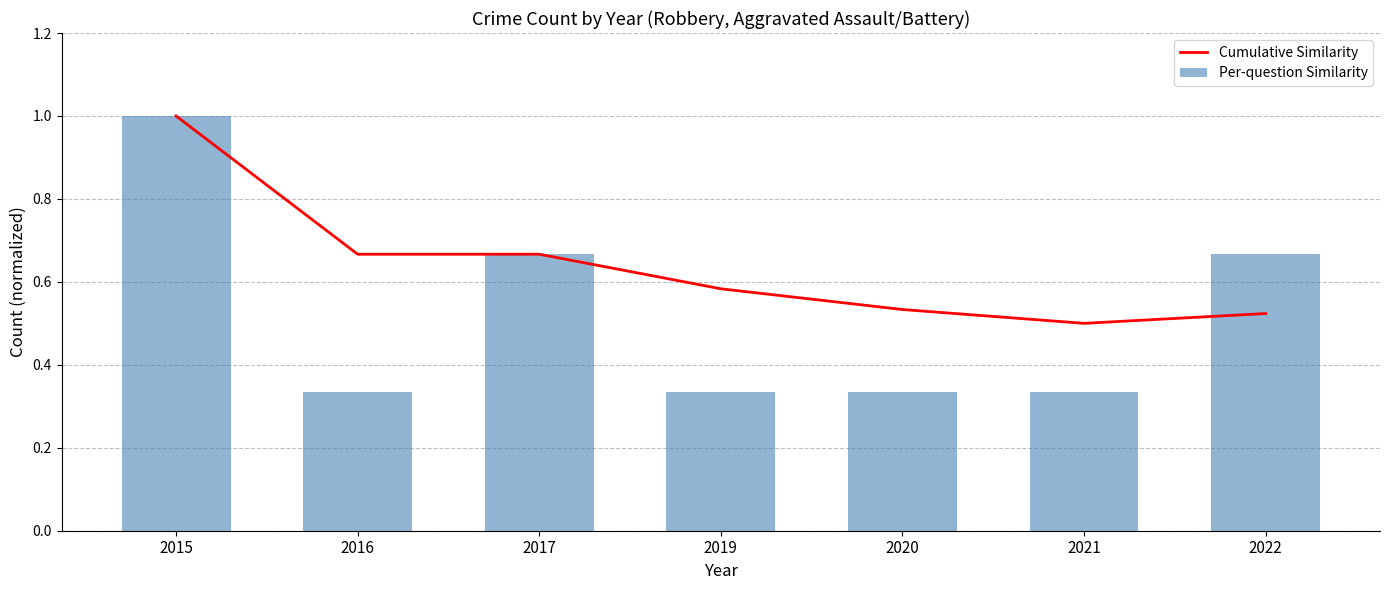

What is the difference between the maximum and second lowest values in the Cumulative Similarity series?

0.5